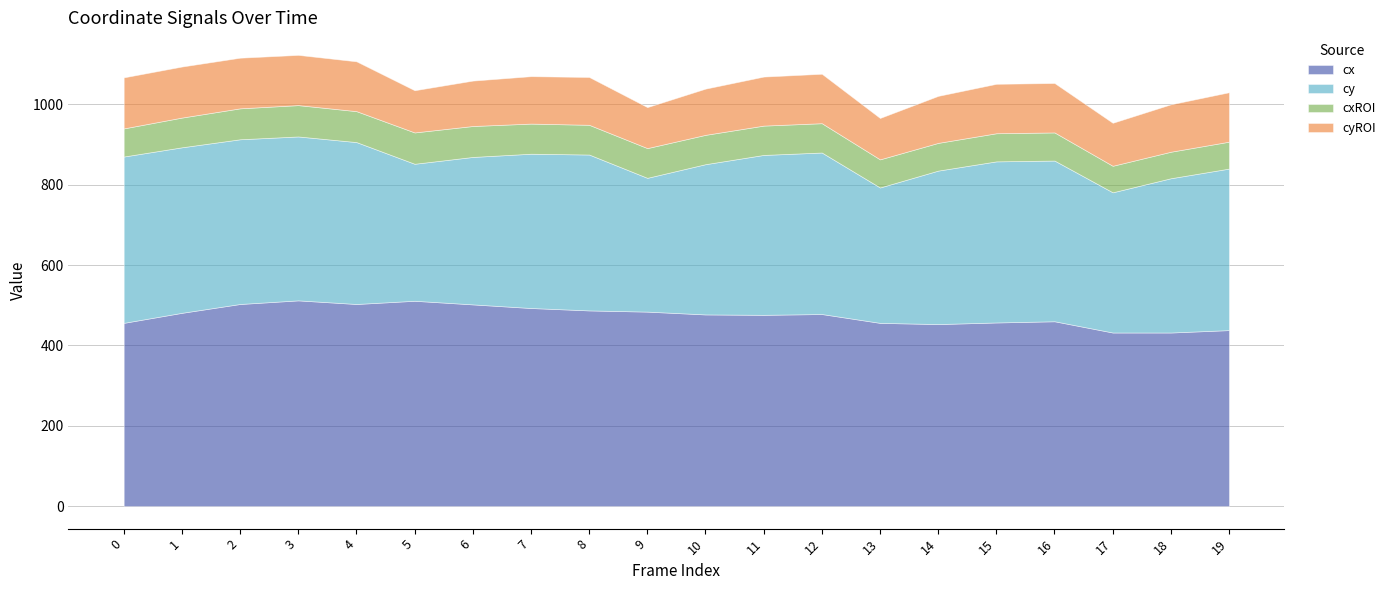

At which category is the sum across all series the highest?

3